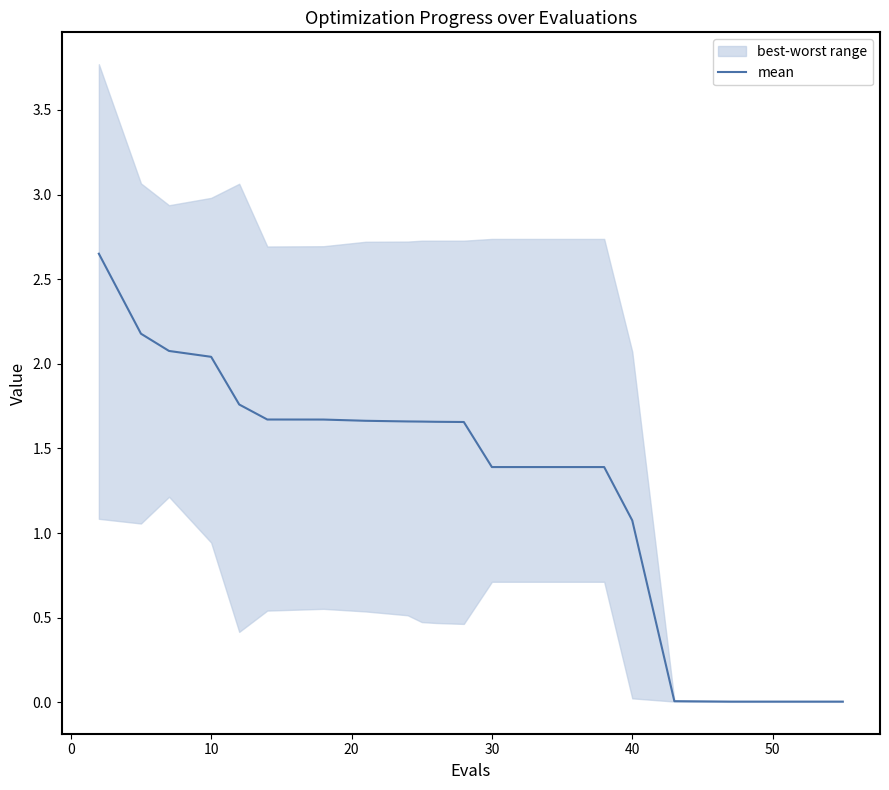

Reading left to right, what are all the values shown in this chart?

2.7	2.2	2.1	2.0	1.8	1.7	1.7	1.7	1.7	1.7	1.7	1.7	1.4	1.4	1.4	1.1	0.0	0.0	0.0	0.0